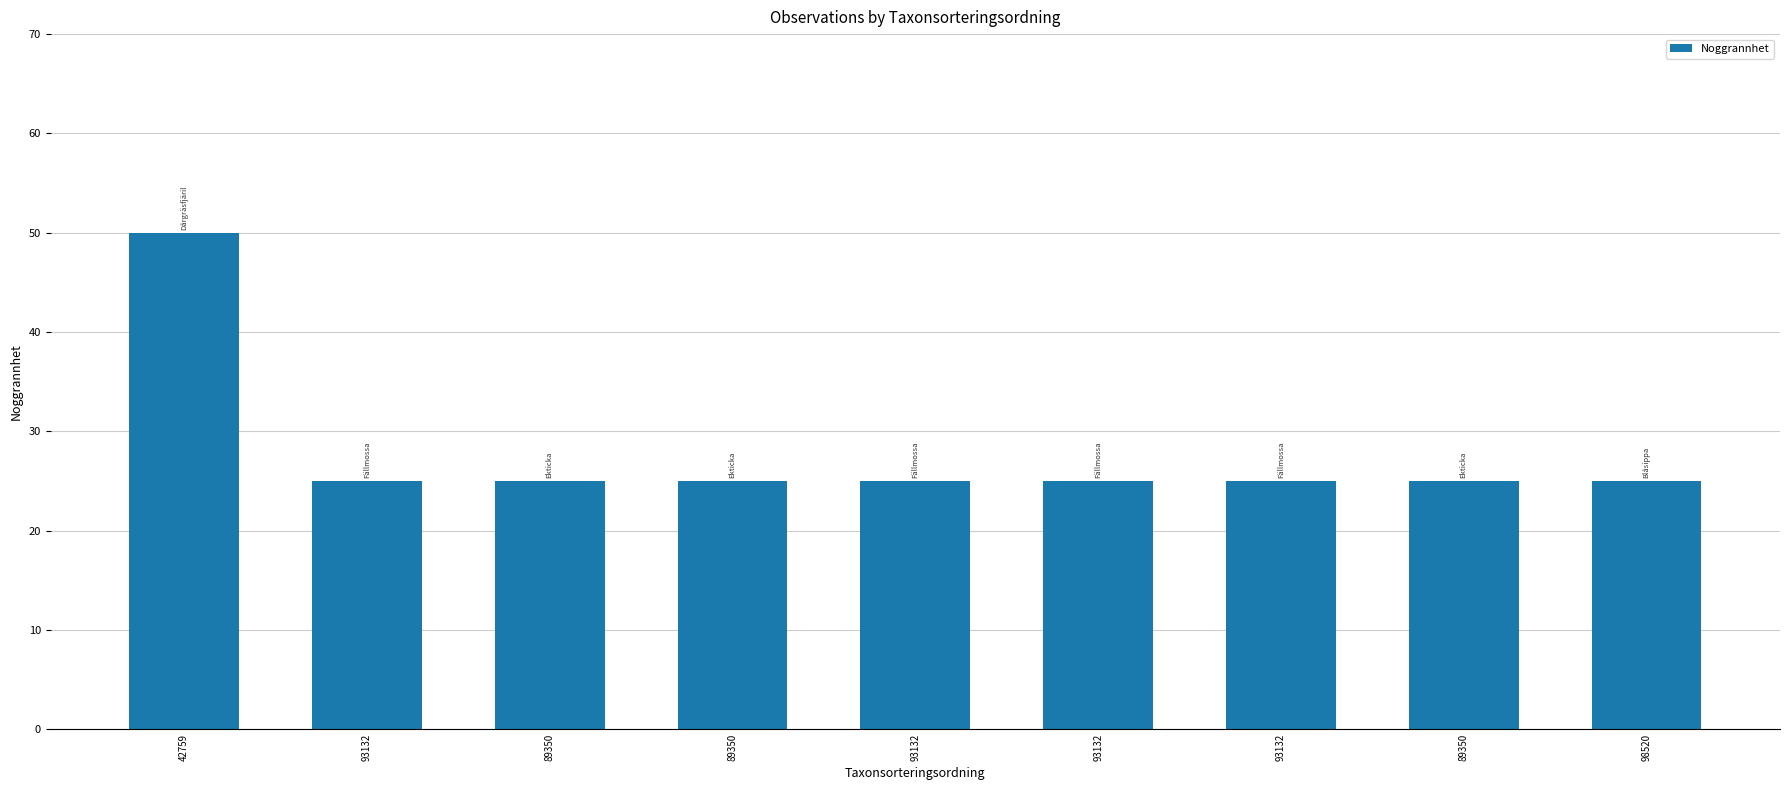

Are the bars horizontal?

No